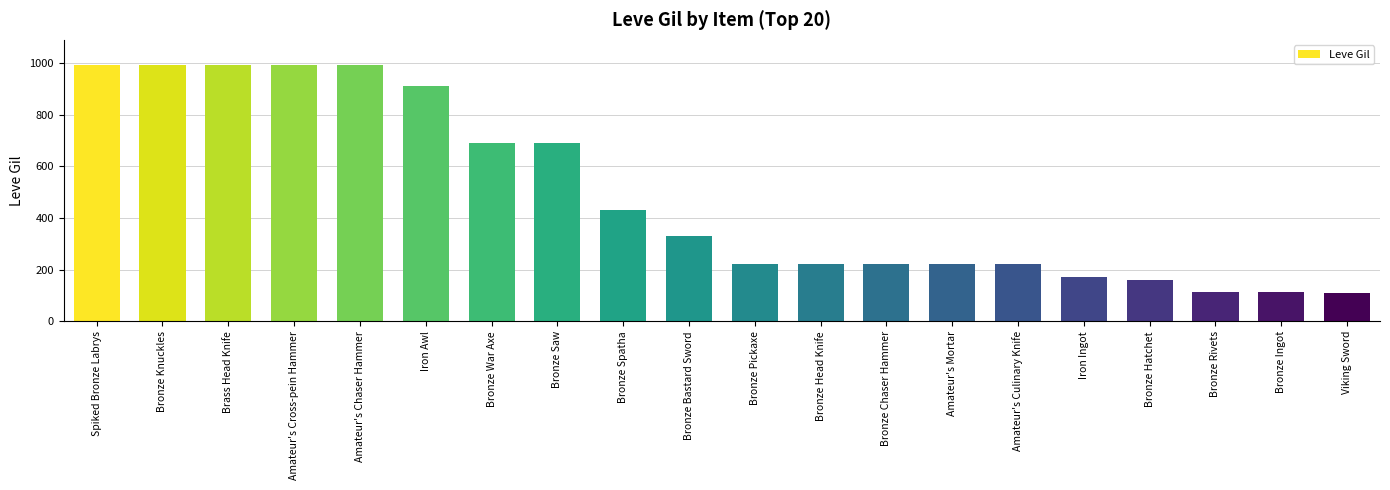

What is the change in value from Bronze Chaser Hammer to Bronze Ingot?

-106